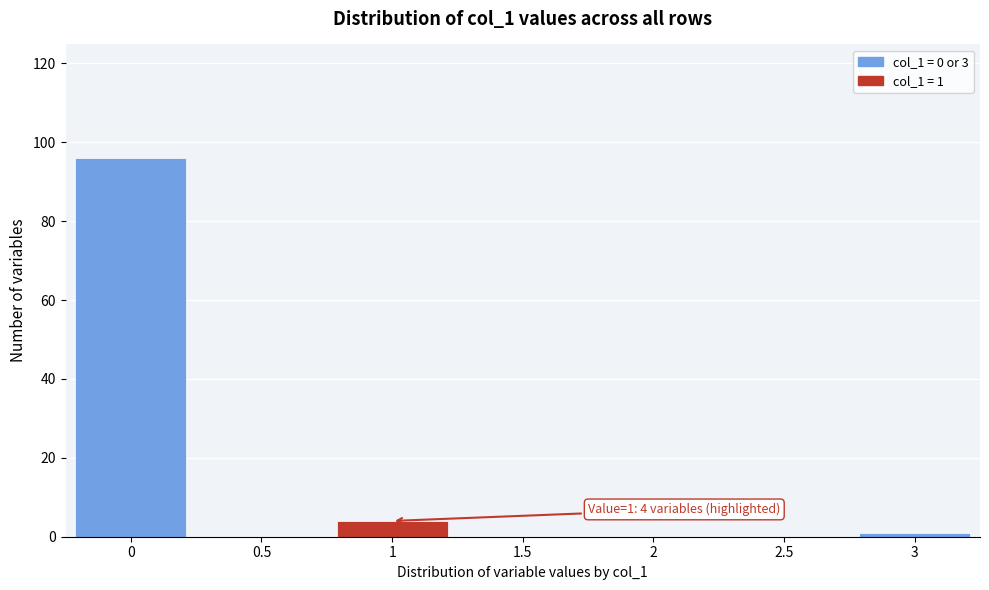

Reading left to right, transcribe all the data shown in this chart.

0=96	0.5=0	1=4	1.5=0	2=0	2.5=0	3=1